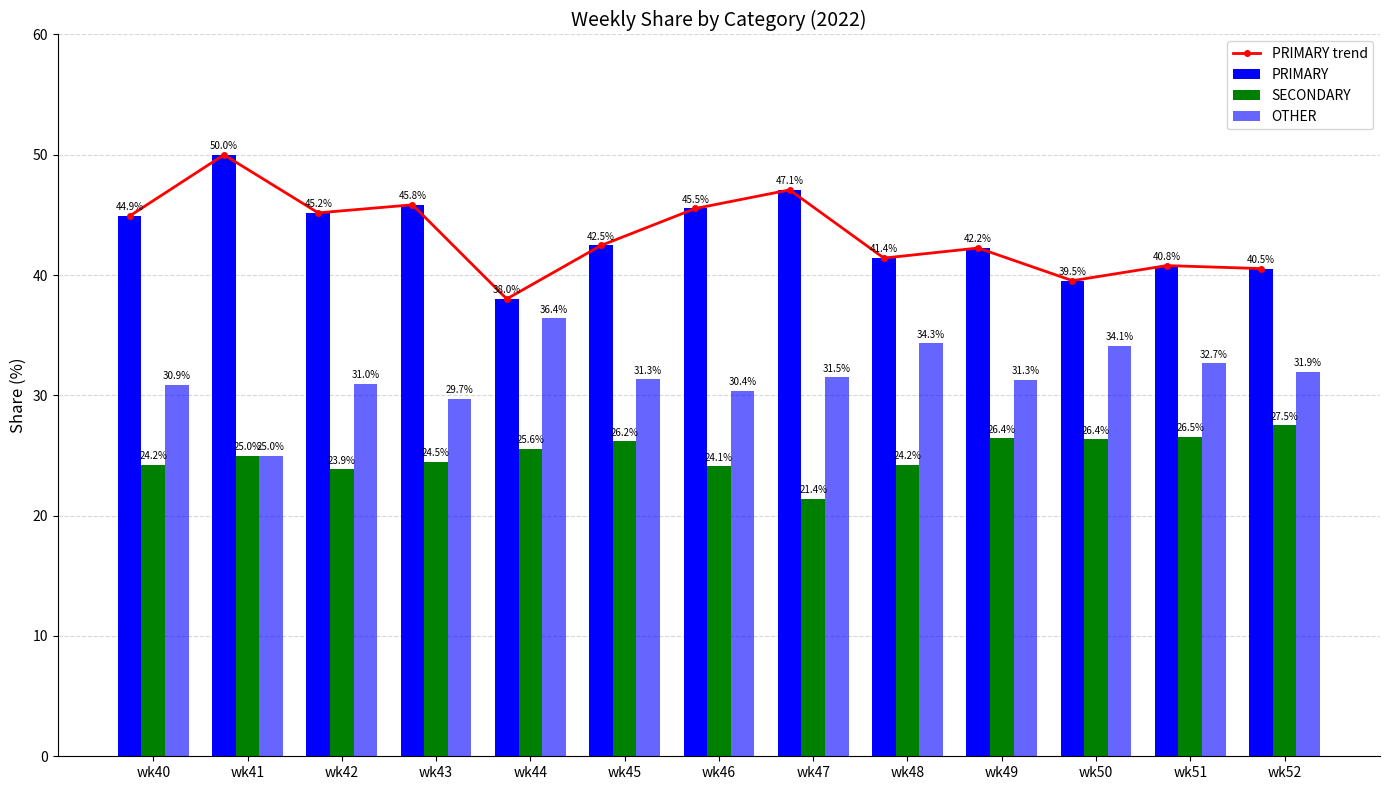

What is the spread (max minus min) of values at wk47?

25.7